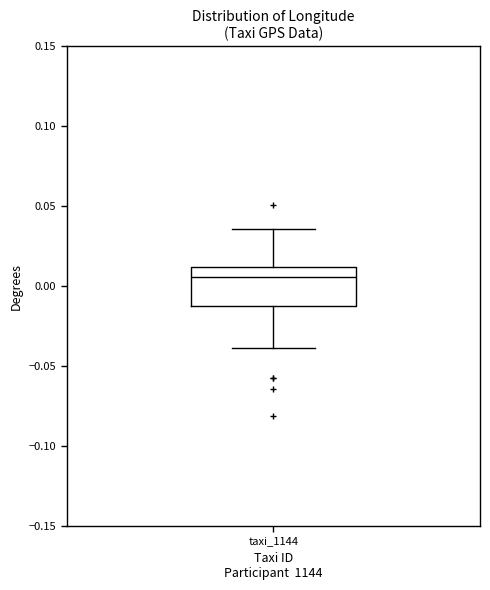

Read this box plot against the y-axis: the position of the median line, the range covered by the box, and the ends of both whiskers. The values are not printed on the chart, so give them approximately, as read against the axis.

median 0.005, box -0.015 to 0.010, whiskers -0.040 to 0.035